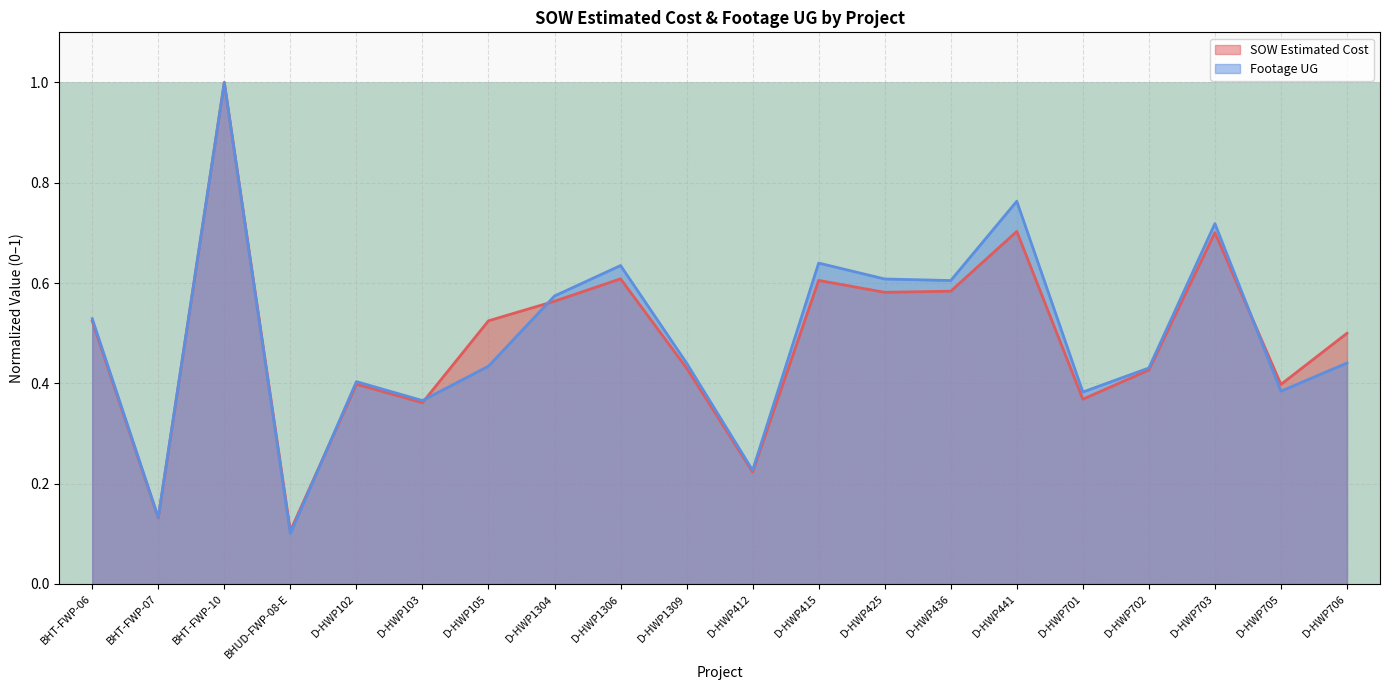

What is the minimum value for Footage UG?

0.1